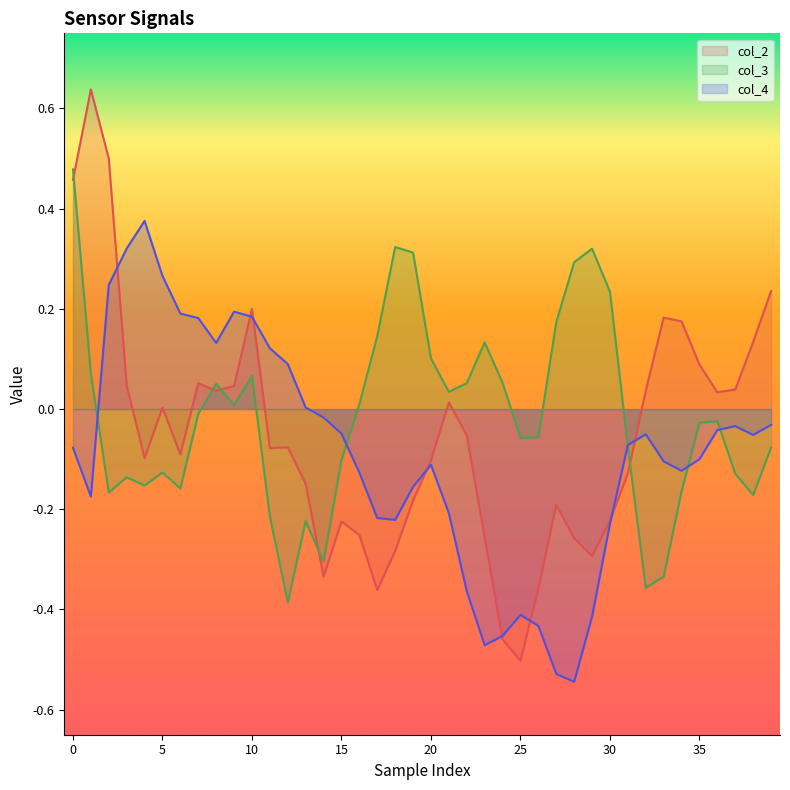

Rank the series by their average value, from highest to lowest.

col_3, col_2, col_4